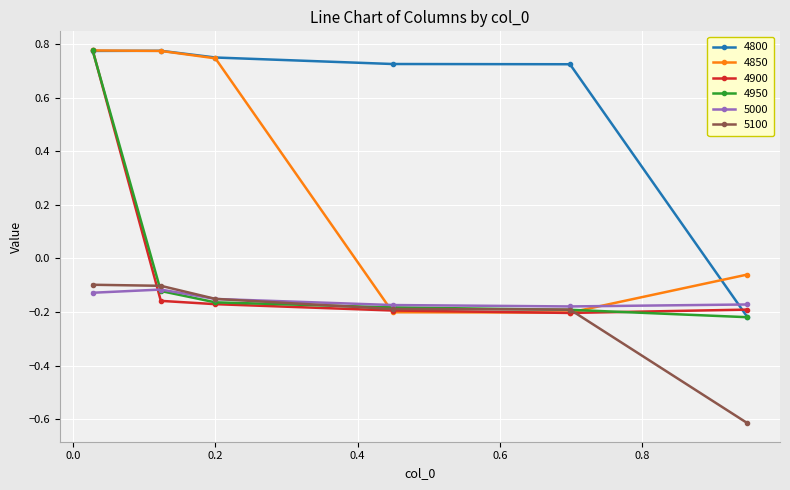

How many intersections are there between 4850 and 5000?

2